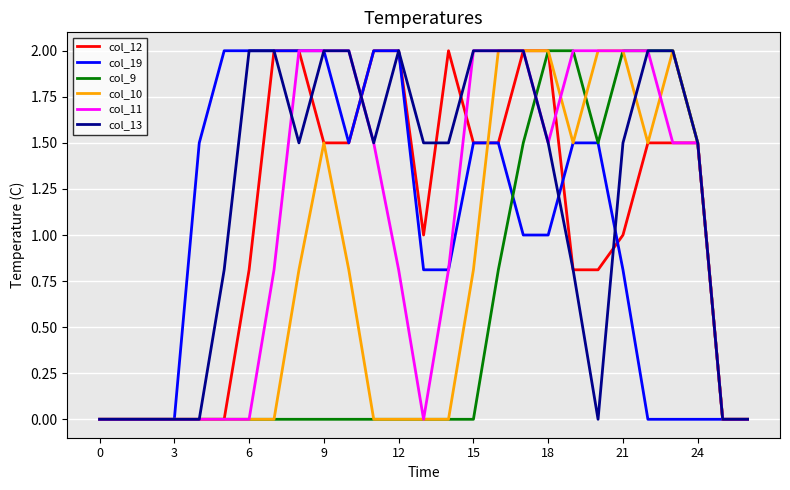

Which series has the largest total across all categories?

col_13